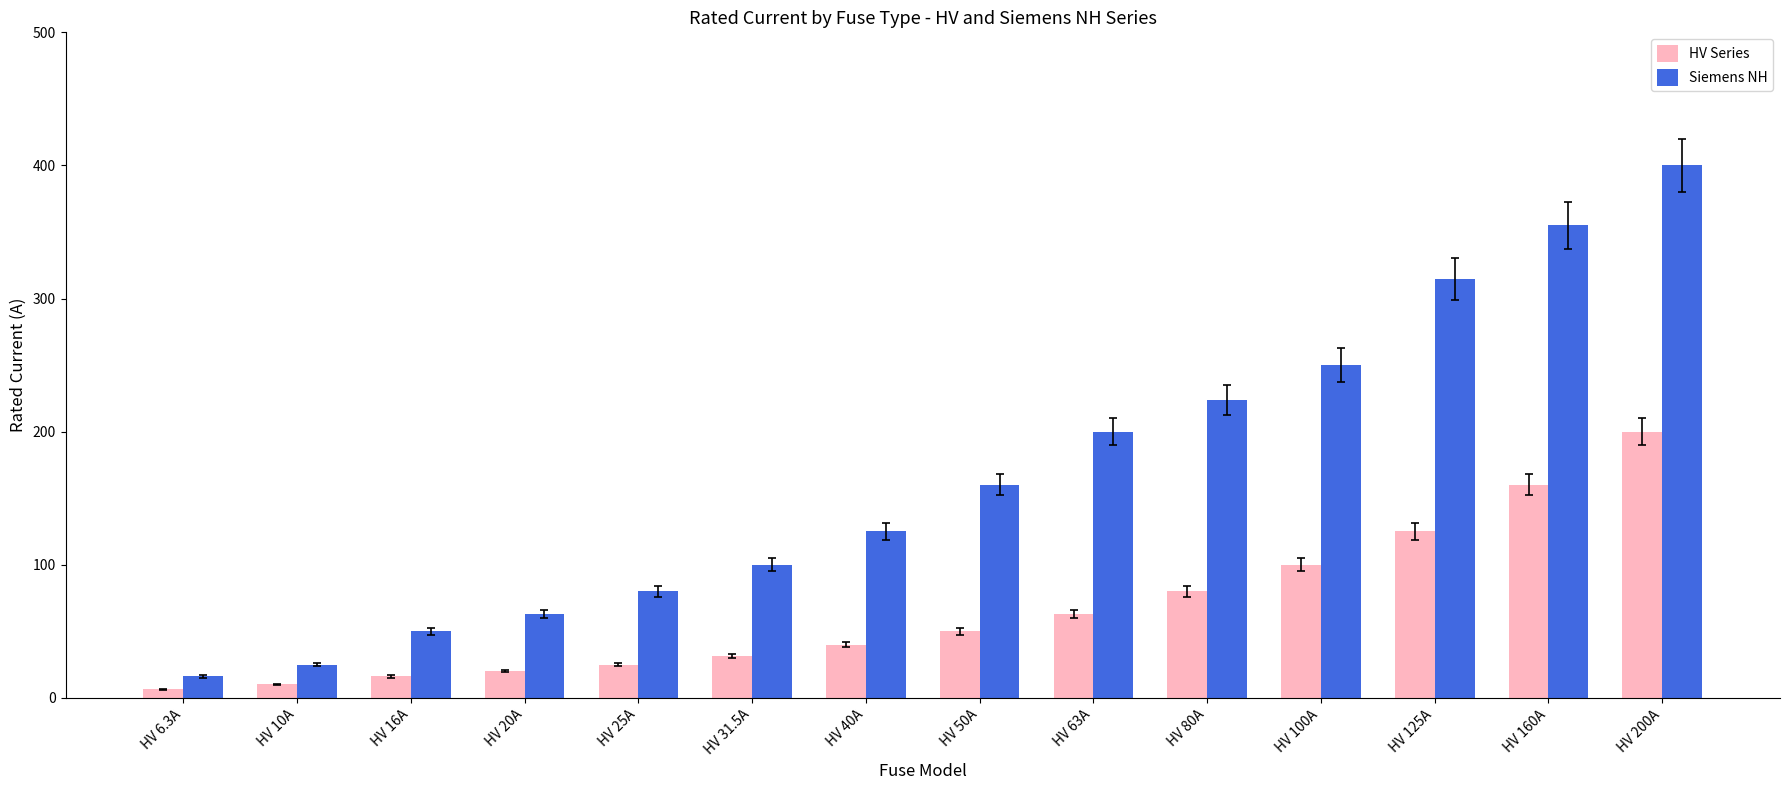

Reading right to left, list all the values displayed in this chart.

HV Series: HV 200A=200.0	HV 160A=160.0	HV 125A=125.0	HV 100A=100.0	HV 80A=80.0	HV 63A=63.0	HV 50A=50.0	HV 40A=40.0	HV 31.5A=31.5	HV 25A=25.0	HV 20A=20.0	HV 16A=16.0	HV 10A=10.0	HV 6.3A=6.3
Siemens NH: HV 200A=400.0	HV 160A=355.0	HV 125A=315.0	HV 100A=250.0	HV 80A=224.0	HV 63A=200.0	HV 50A=160.0	HV 40A=125.0	HV 31.5A=100.0	HV 25A=80.0	HV 20A=63.0	HV 16A=50.0	HV 10A=25.0	HV 6.3A=16.0